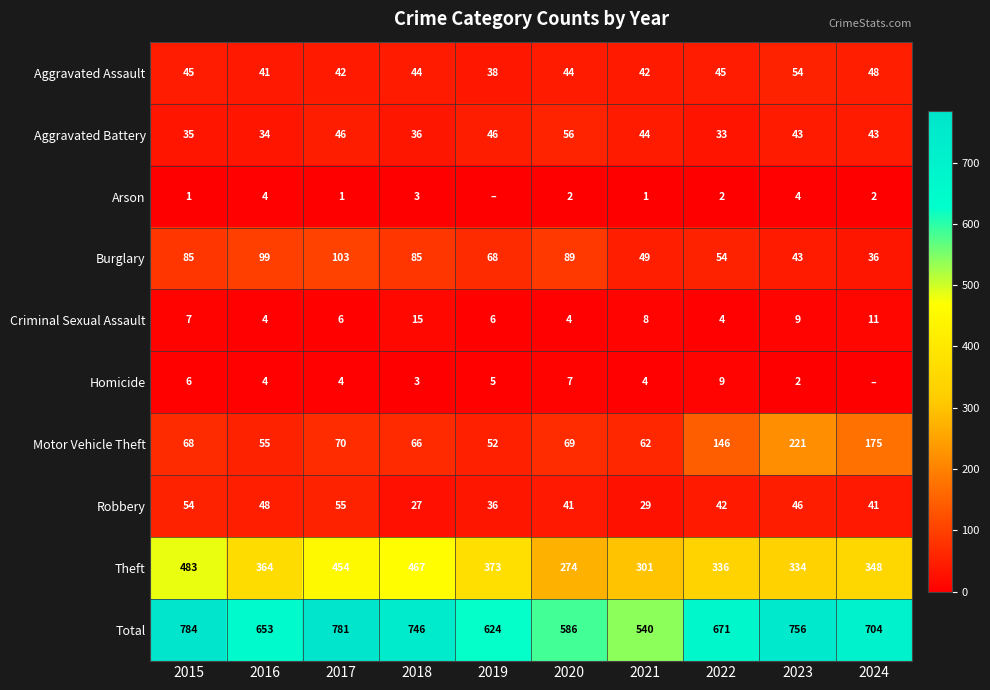

Where is Motor Vehicle Theft nearest to the value 136?

2022